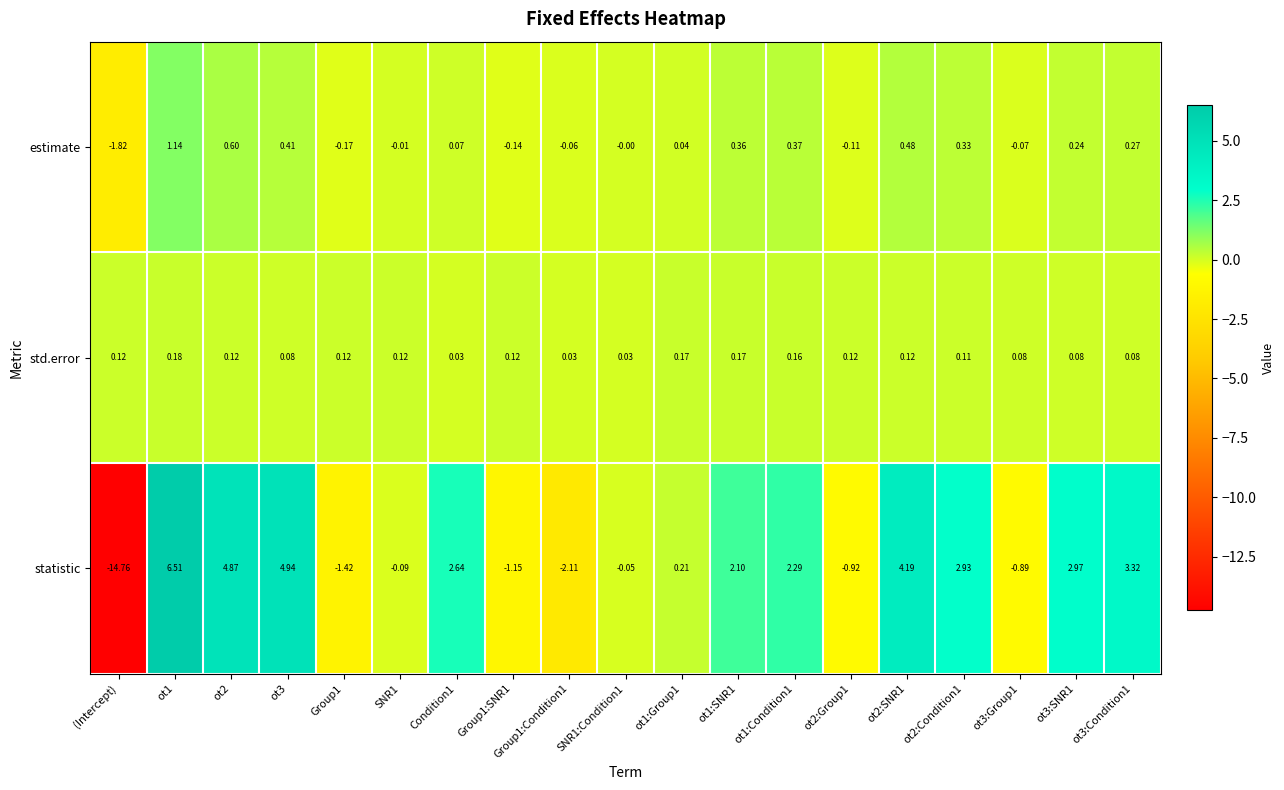

Which series changed the most between (Intercept) and ot3?

statistic